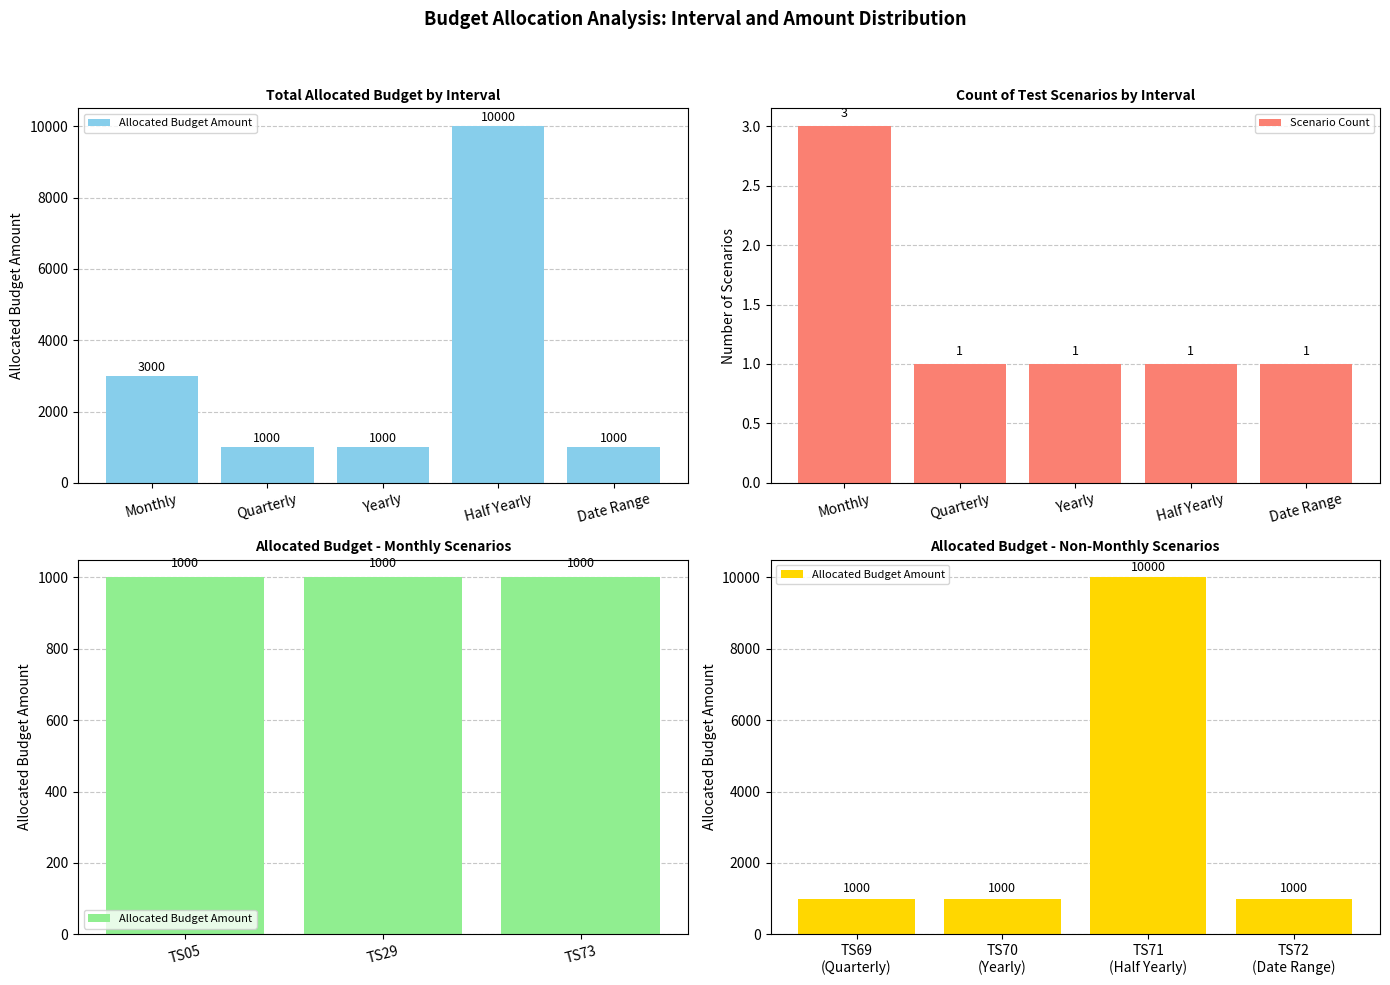

What is the sum of the Scenario Count values at Monthly and Yearly?

4